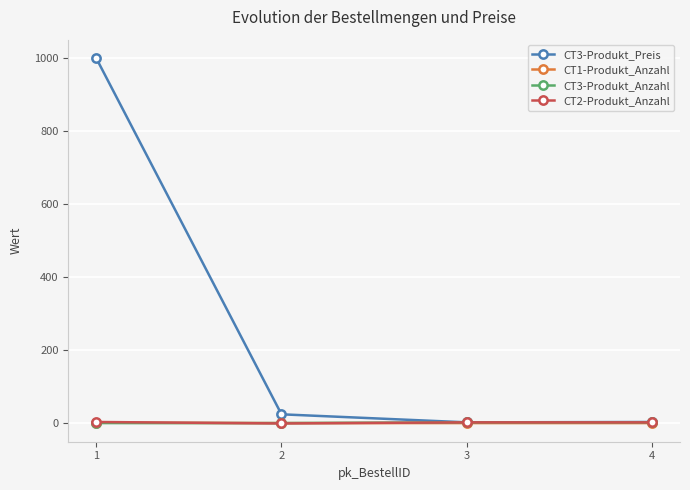

What are all the series names shown in the legend?

CT3-Produkt_Preis, CT1-Produkt_Anzahl, CT3-Produkt_Anzahl, CT2-Produkt_Anzahl